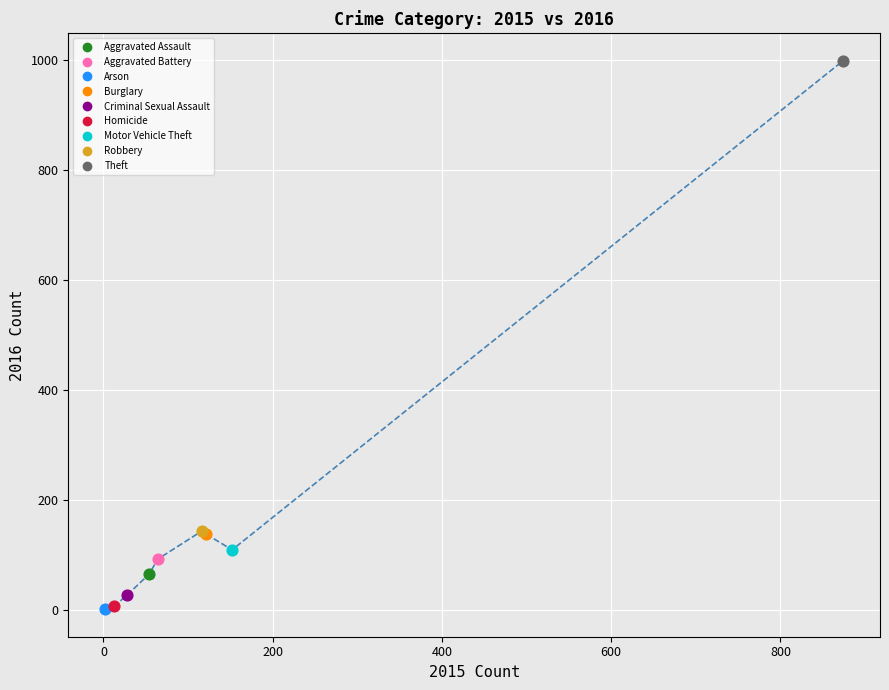

What are all the series names shown in the legend?

Aggravated Assault, Aggravated Battery, Arson, Burglary, Criminal Sexual Assault, Homicide, Motor Vehicle Theft, Robbery, Theft